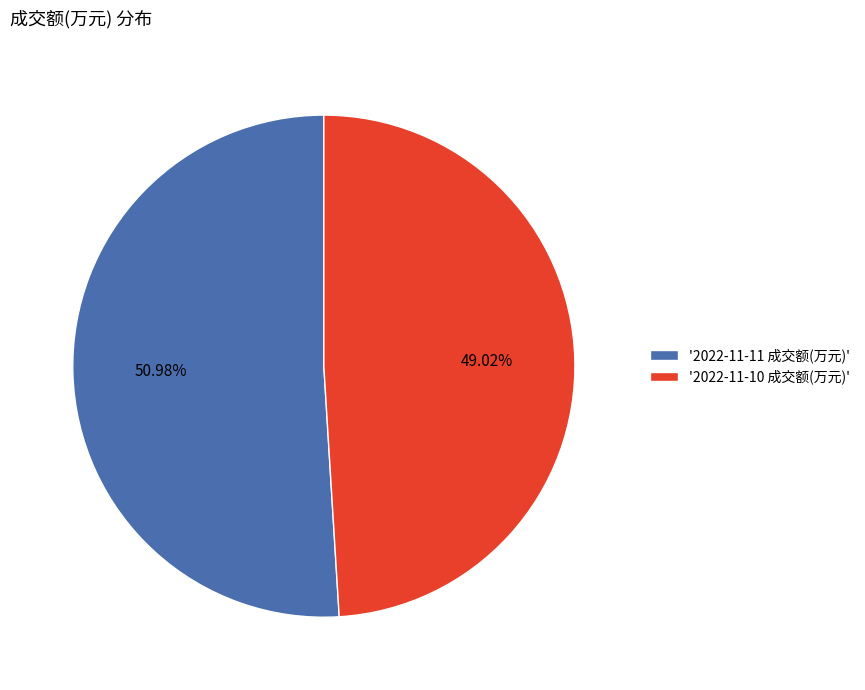

Between '2022-11-11 成交额(万元)' and '2022-11-10 成交额(万元)', which is larger?

'2022-11-11 成交额(万元)'